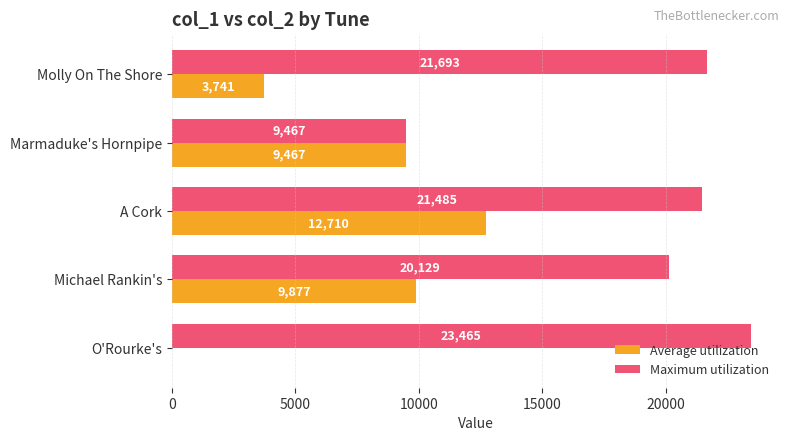

Which series has the largest total across all categories?

Maximum utilization